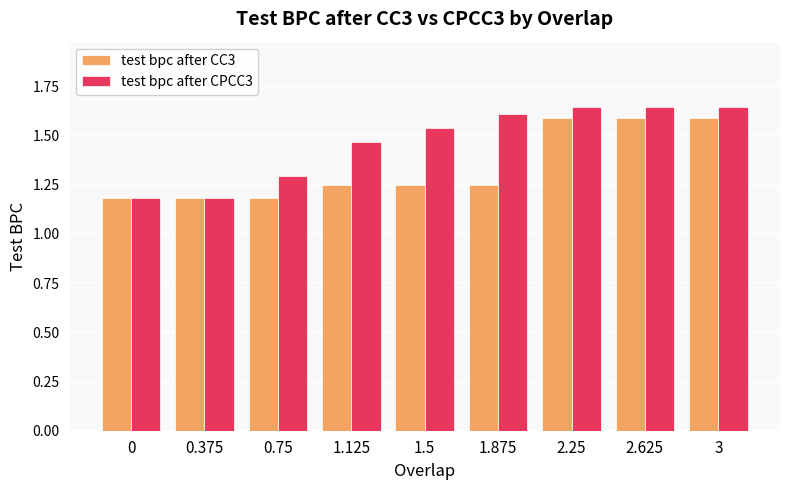

What is the difference between the highest and lowest values at 1.5?

0.3